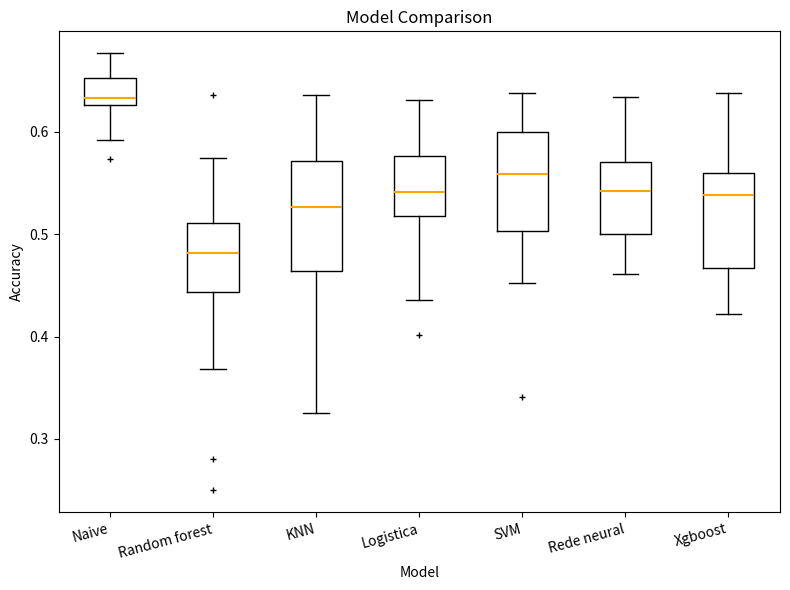

Reading left to right, transcribe this box plot: for each box, give where its median line is, the range the box spans, and where its two whiskers end, as read against the y-axis. The values are not printed on the chart, so give them approximately, as read against the axis.

Naive: median 0.63 (just above the box's lower edge), box 0.63 to 0.65, whiskers 0.59 to 0.68
Random forest: median 0.48, box 0.44 to 0.51, whiskers 0.37 to 0.57
KNN: median 0.53, box 0.46 to 0.57, whiskers 0.32 to 0.64
Logistica: median 0.54, box 0.52 to 0.58, whiskers 0.44 to 0.63
SVM: median 0.56, box 0.50 to 0.60, whiskers 0.45 to 0.64
Rede neural: median 0.54, box 0.50 to 0.57, whiskers 0.46 to 0.63
Xgboost: median 0.54, box 0.47 to 0.56, whiskers 0.42 to 0.64